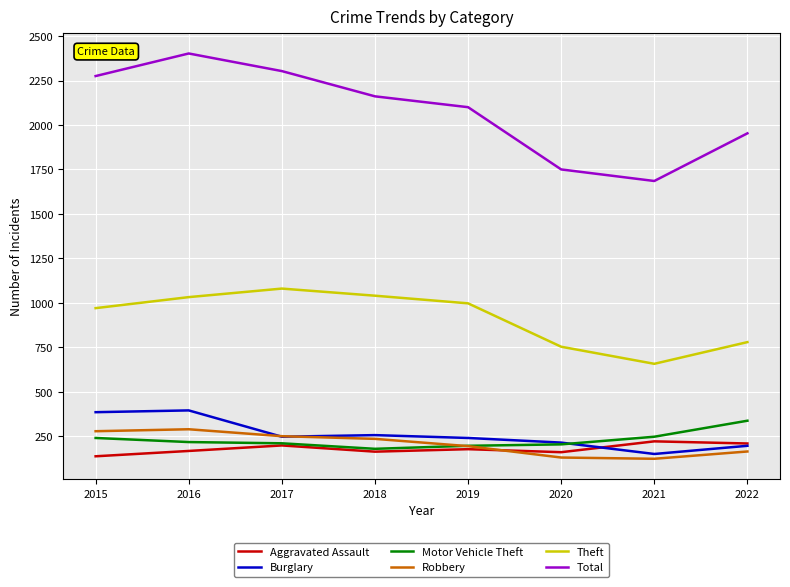

What is the difference between the second highest and second lowest values in the Theft series?

287